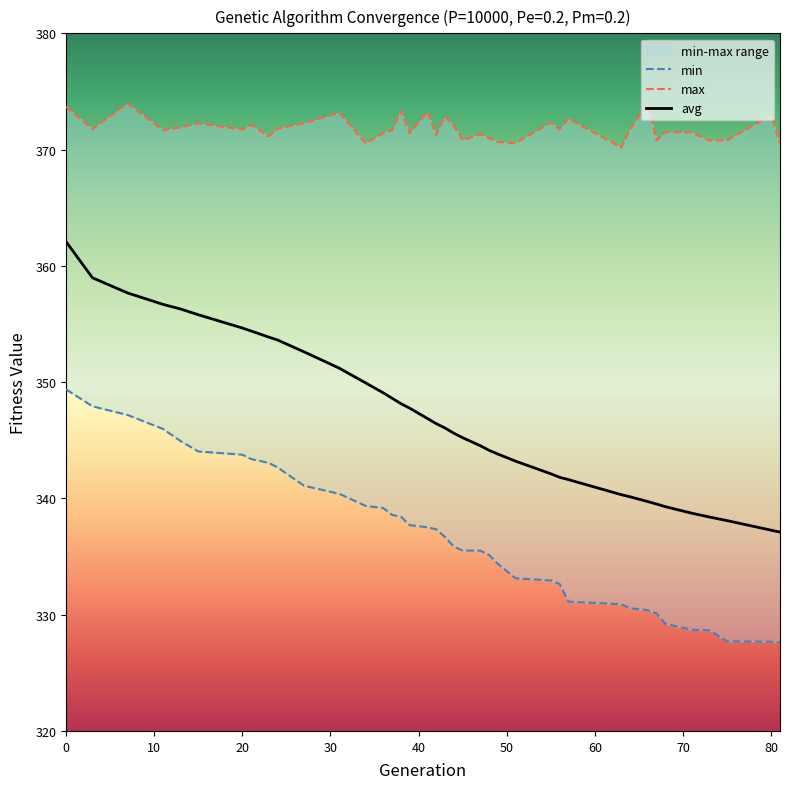

What is the total value across all series at 57?

1045.4